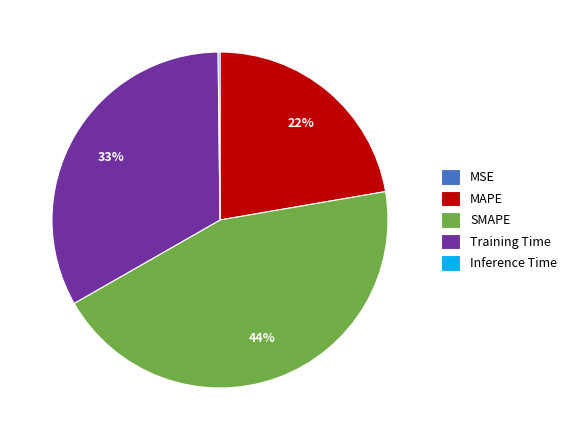

Is the sum of SMAPE and MAPE greater than half?

Yes